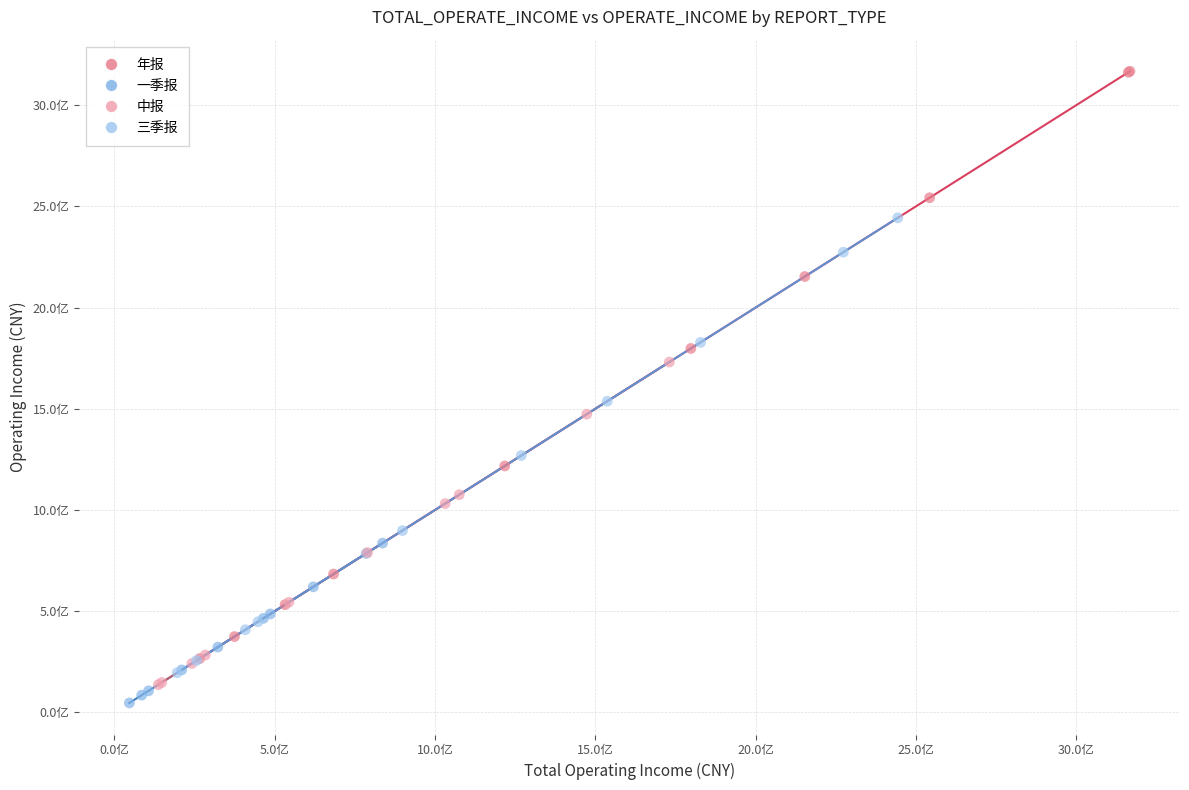

What are all the series names shown in the legend?

年报, 一季报, 中报, 三季报